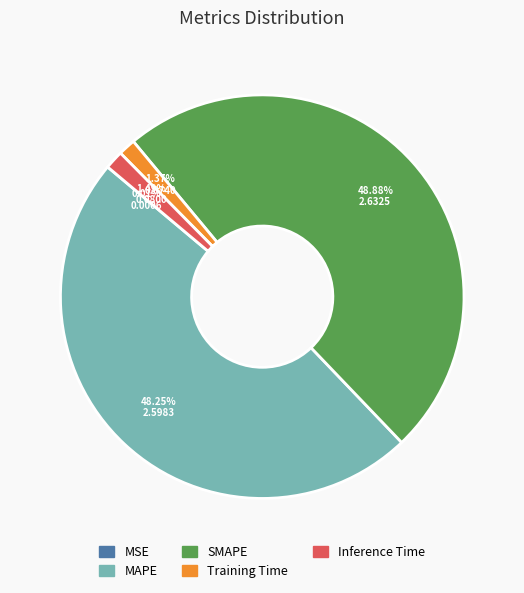

To the nearest percent, what is the difference between the MAPE and Inference Time slice percentages?

47%